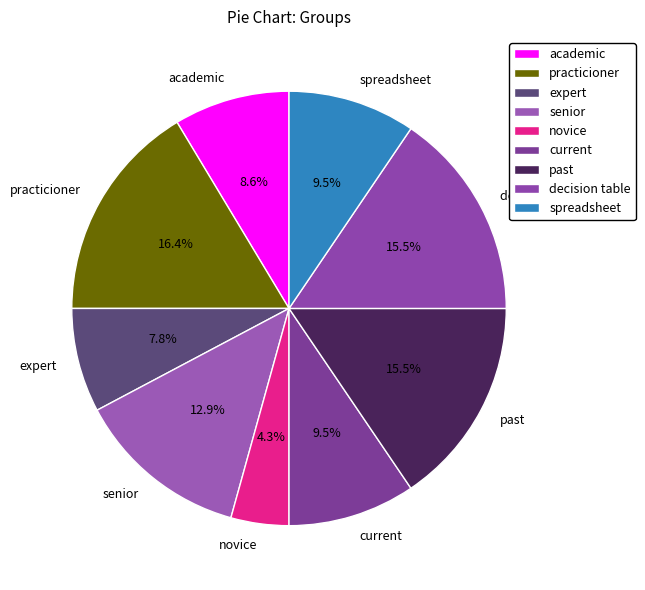

Does senior represent more than half of the total?

No